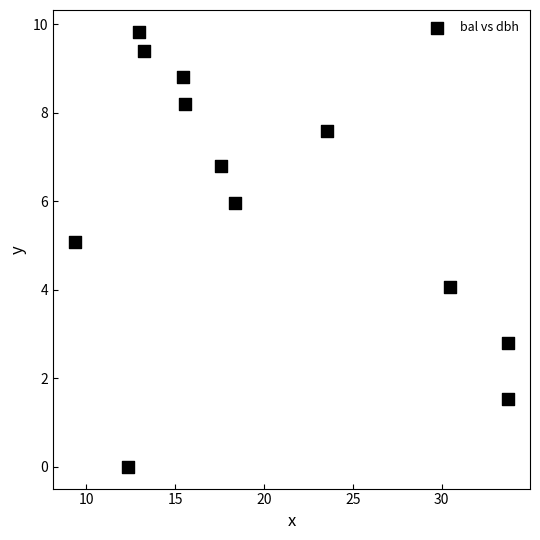

What is the average Y value?

5.8